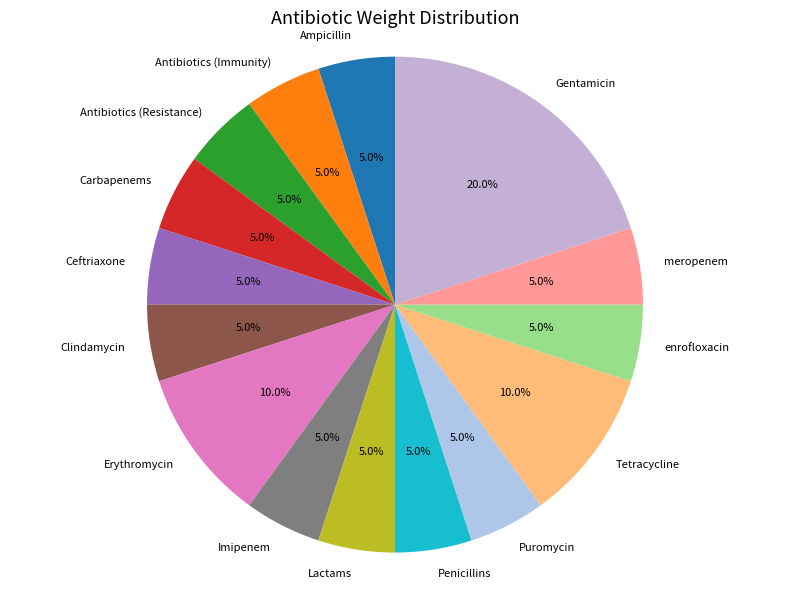

Is Ceftriaxone the majority of the pie?

No